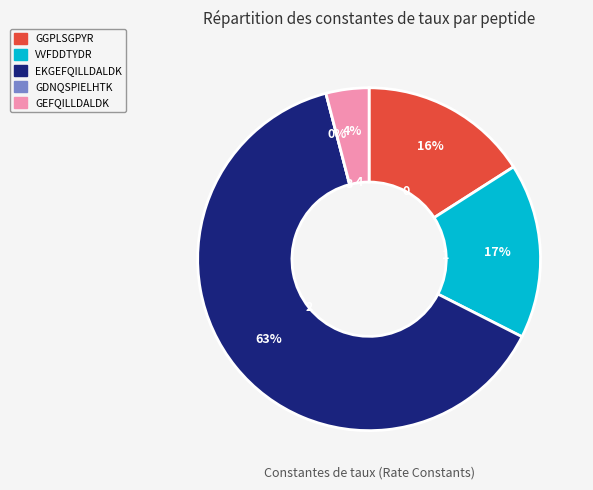

What is the largest slice in the pie chart?

EKGEFQILLDALDK